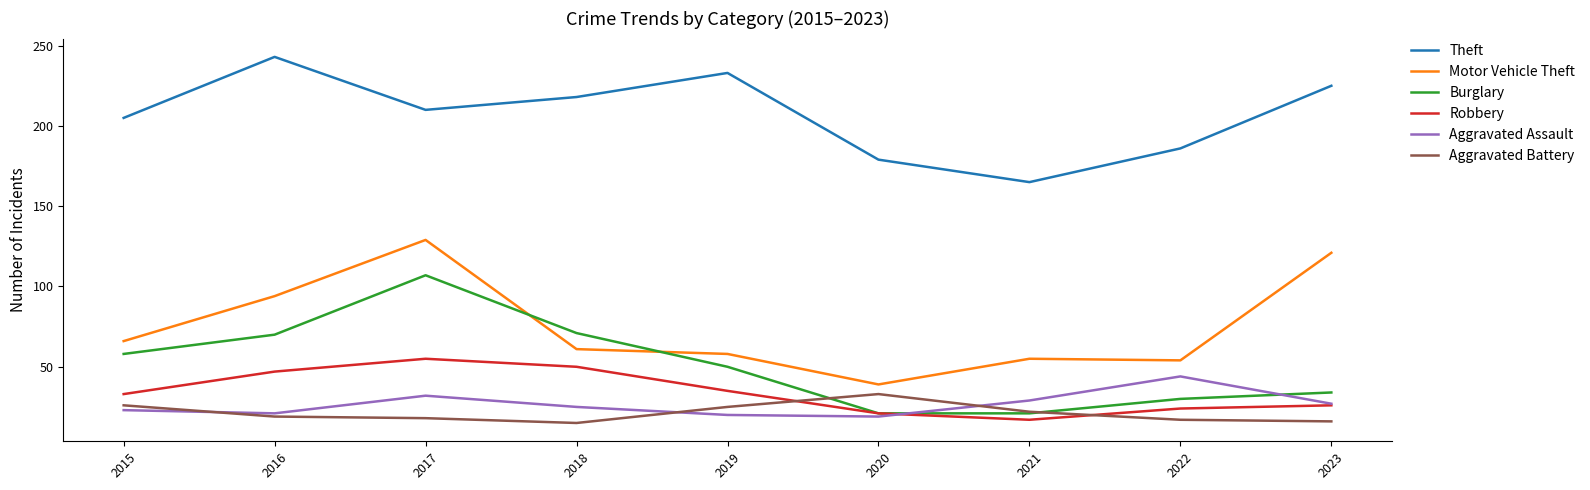

At which label does Motor Vehicle Theft reach its minimum?

2020